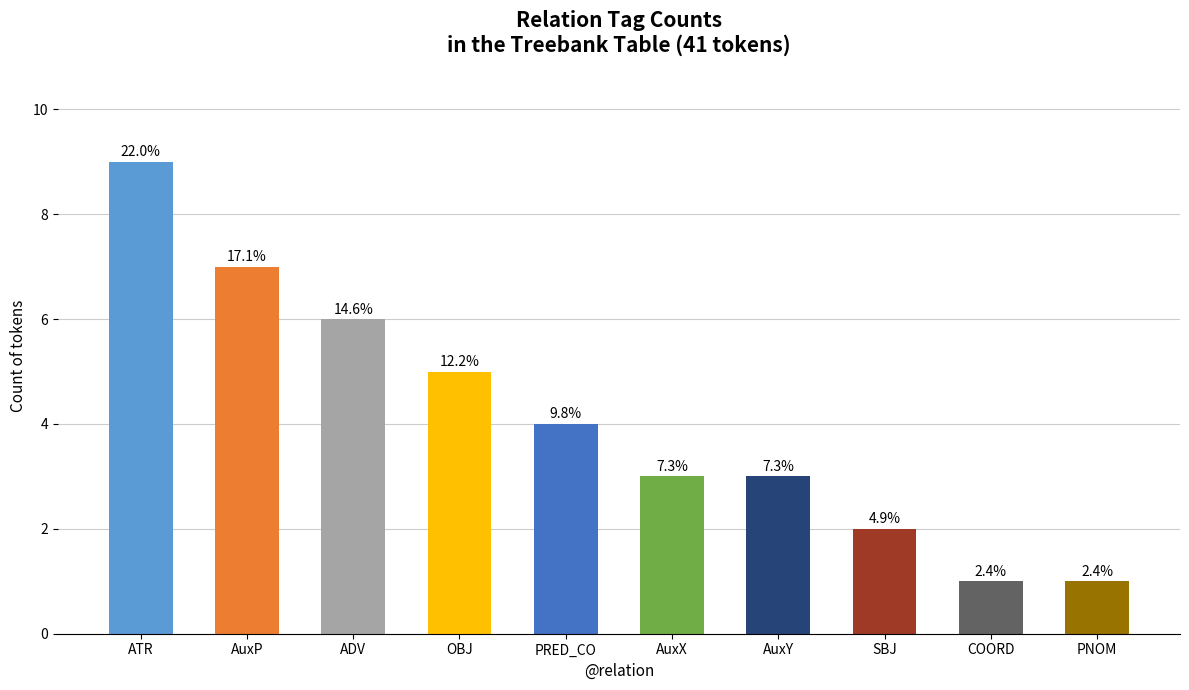

Reading left to right, list all the values displayed in this chart.

ATR=9	AuxP=7	ADV=6	OBJ=5	PRED_CO=4	AuxX=3	AuxY=3	SBJ=2	COORD=1	PNOM=1